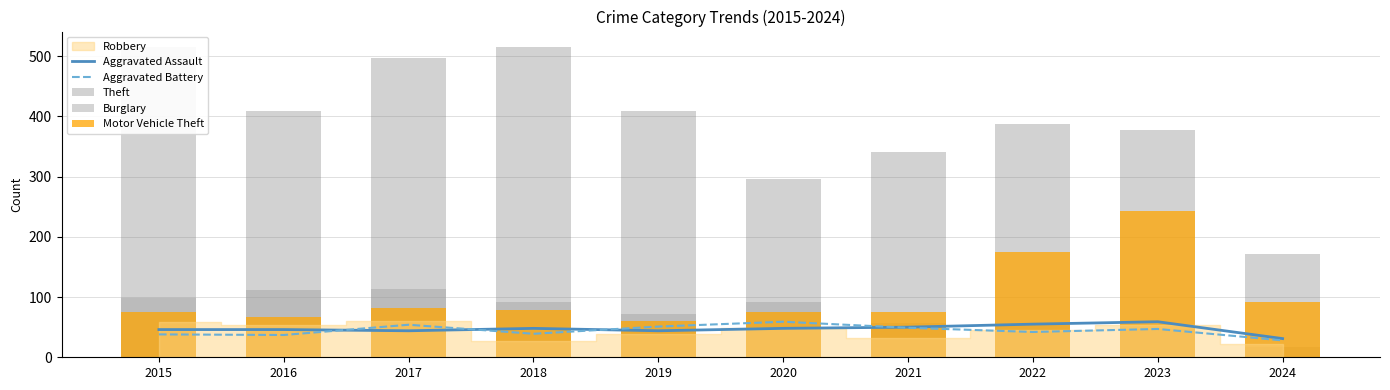

What is the greatest value displayed?

515